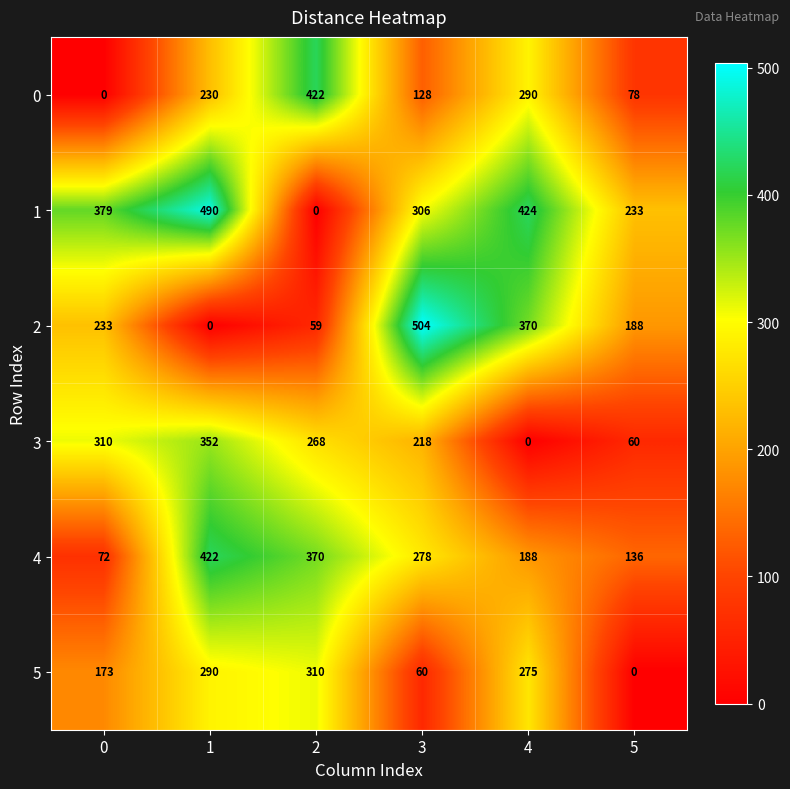

What is the difference between the second highest and minimum values in the 1 series?

424